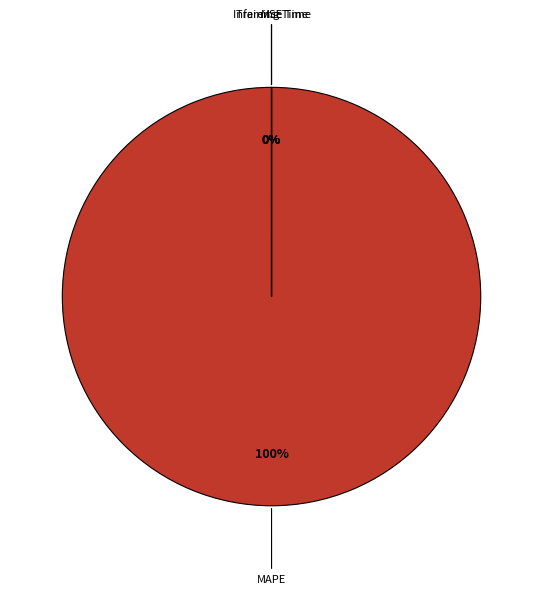

Is there any slice that represents more than half of the pie?

Yes